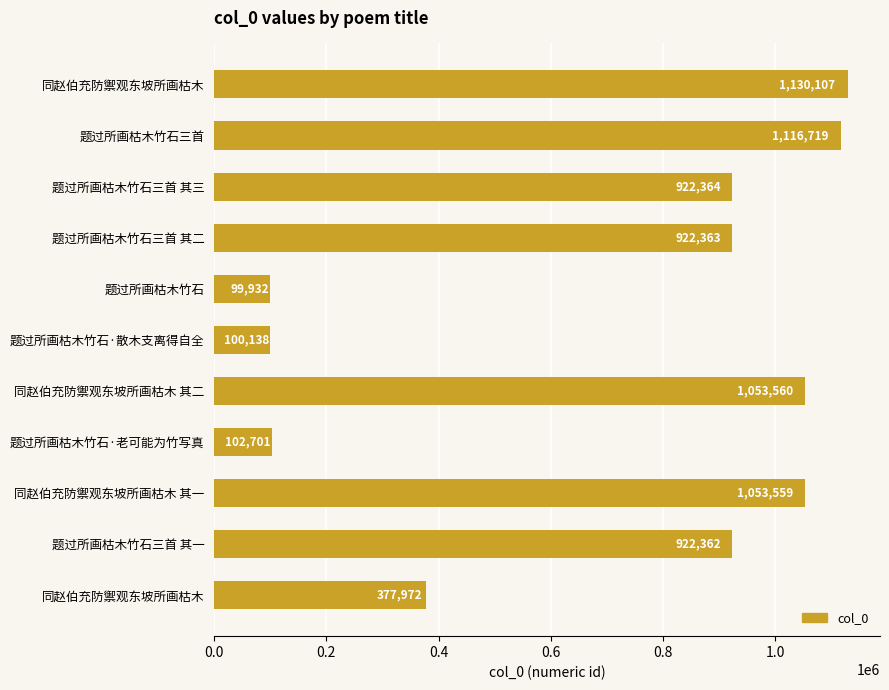

Does the chart contain any negative values?

No